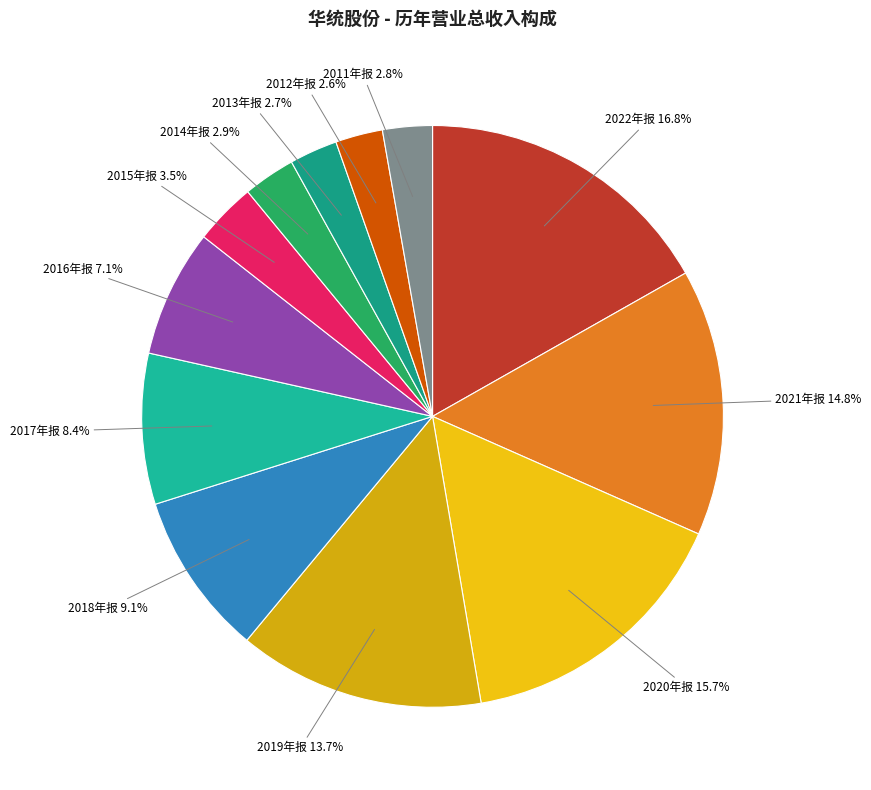

How many slices are in this pie chart?

12